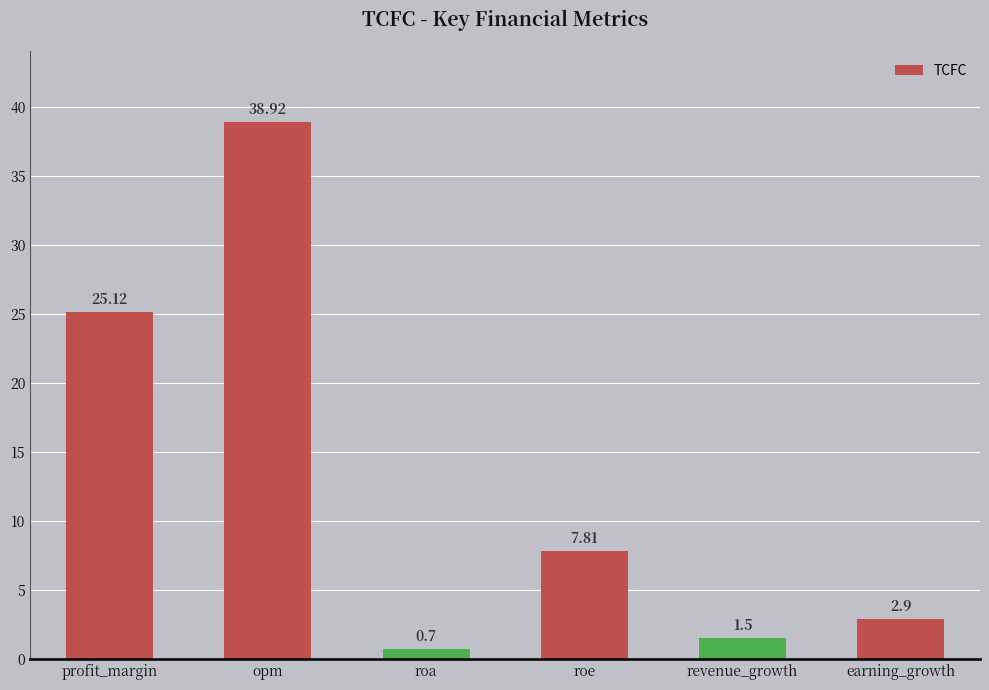

What position from the left is opm?

2